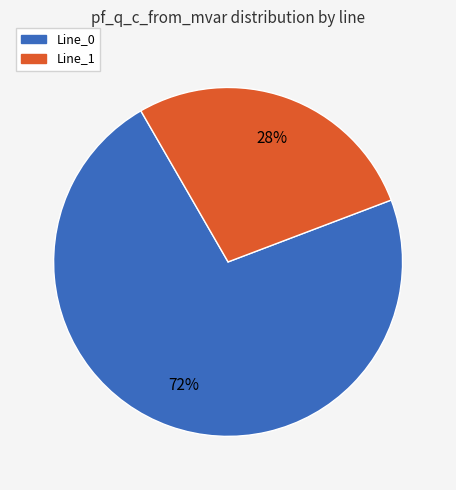

Does any single category account for the majority?

Yes